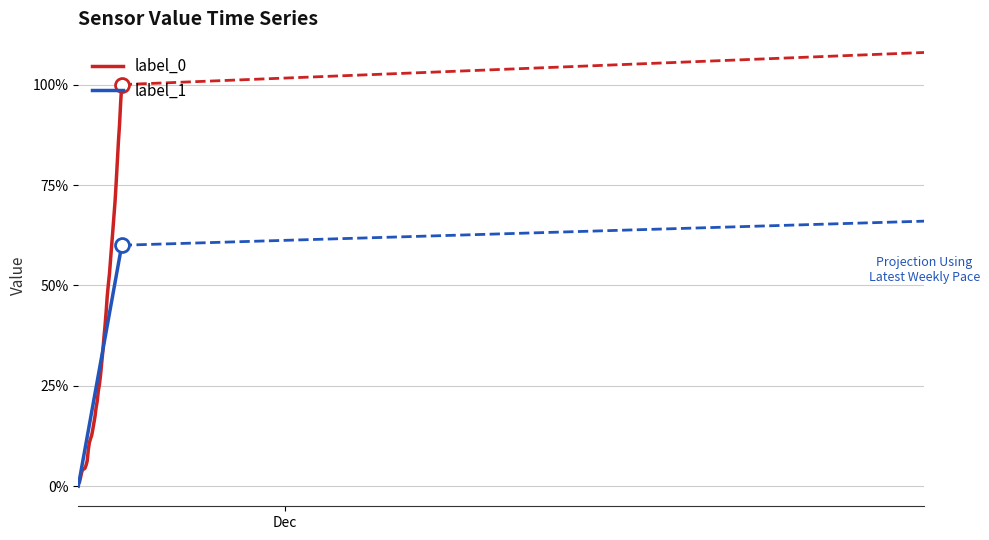

List the series in order of their overall mean, highest first.

label_0, label_1